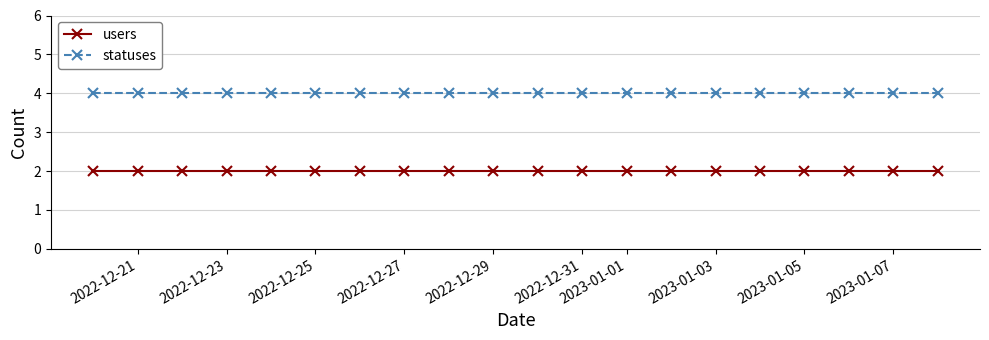

What is the highest value of the statuses series?

4